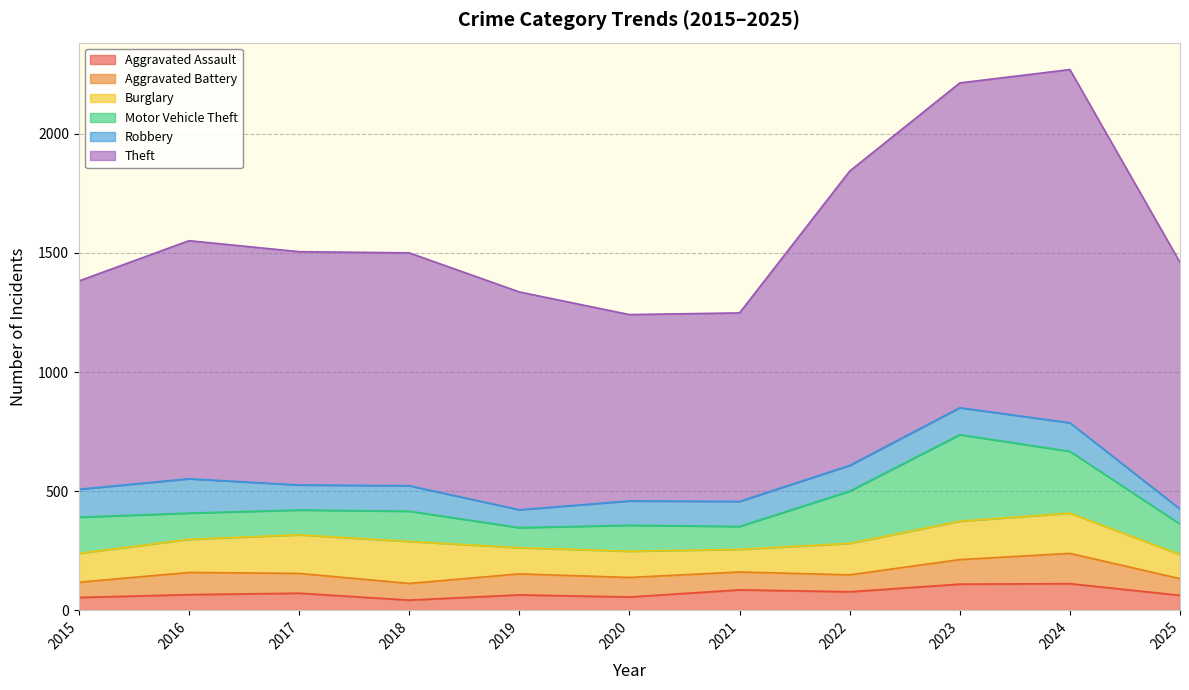

What value does the Aggravated Assault series have at 2023?

110